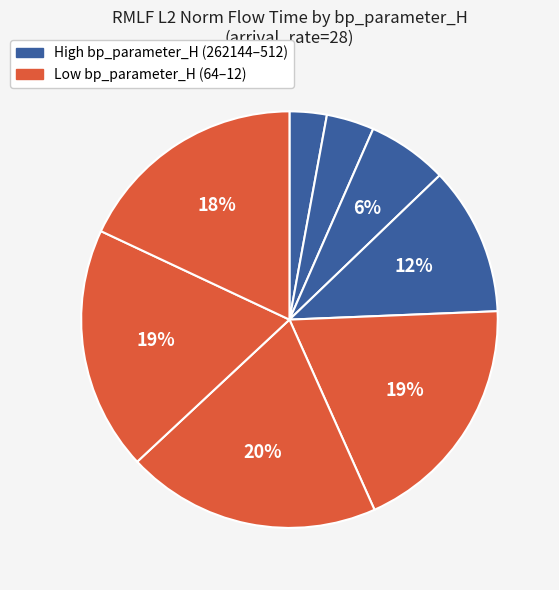

Count the number of slices in the pie.

8